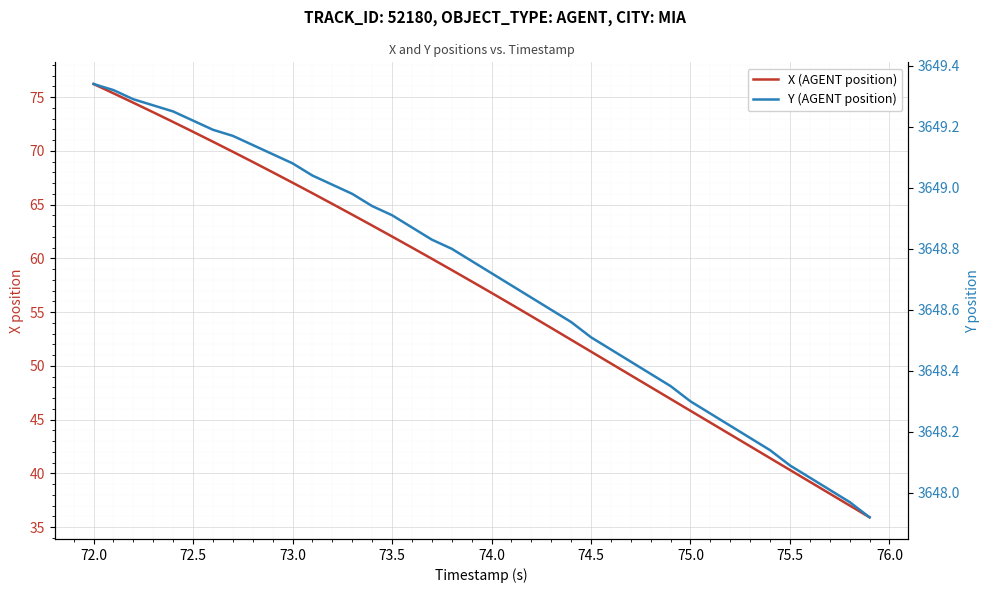

What is the greatest value displayed?

3649.3